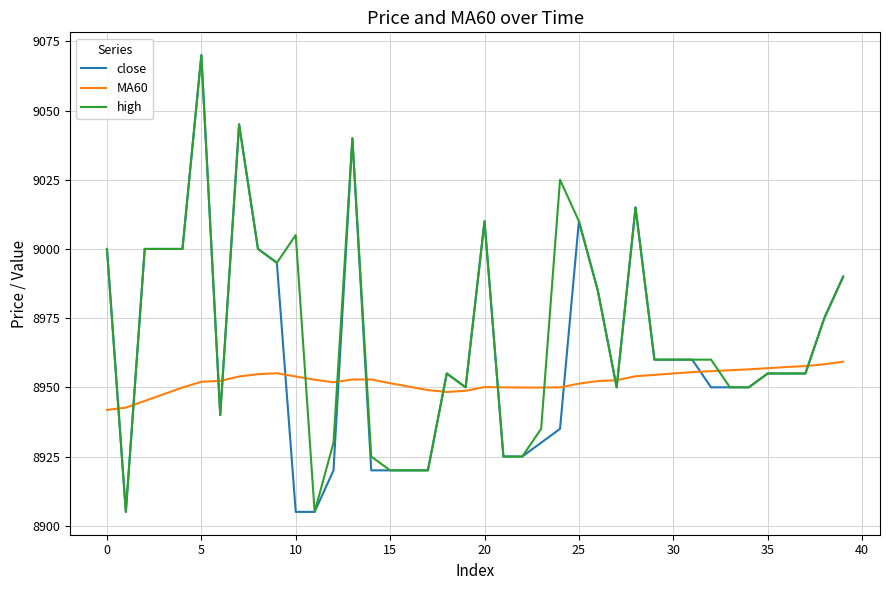

What are all the series names shown in the legend?

close, MA60, high